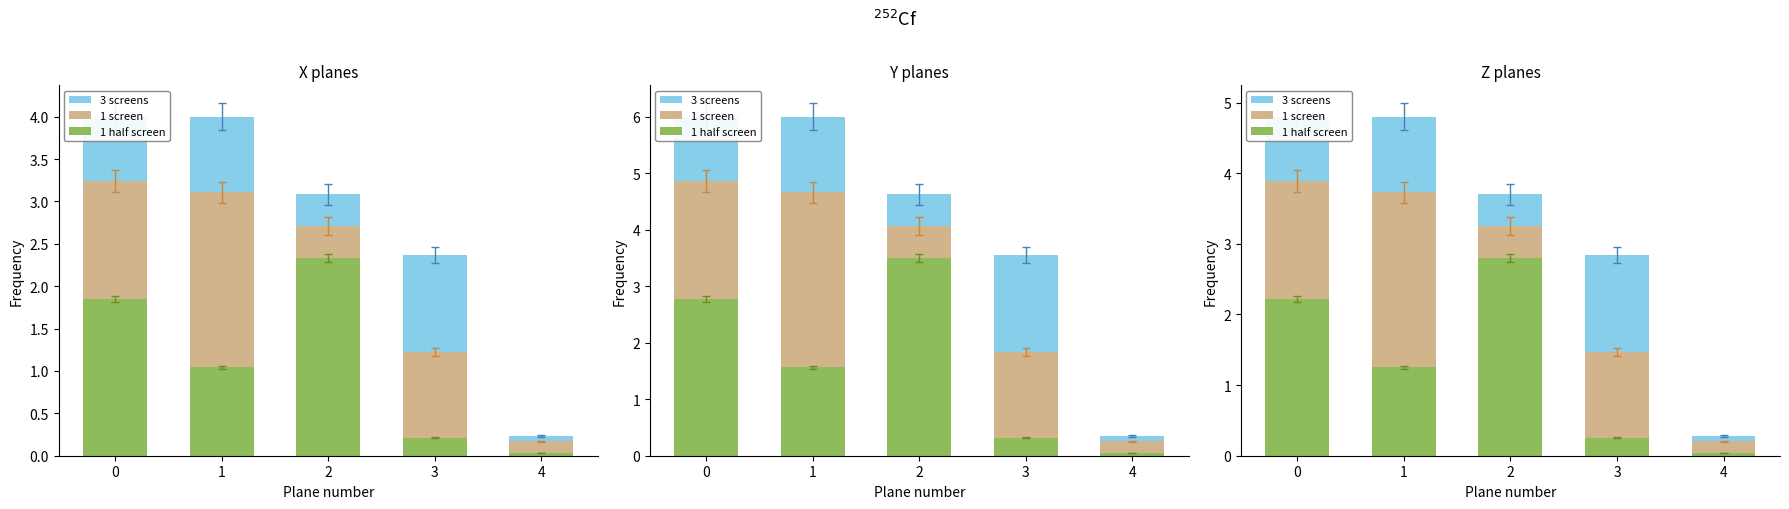

How many groups of bars are there?

5